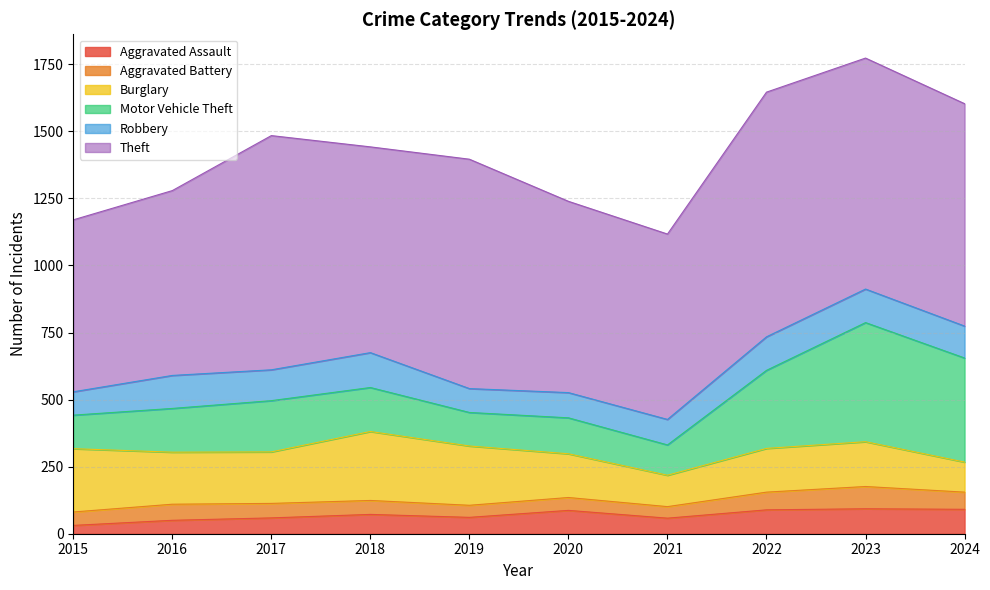

Where is Aggravated Battery nearest to the value 63?

2024